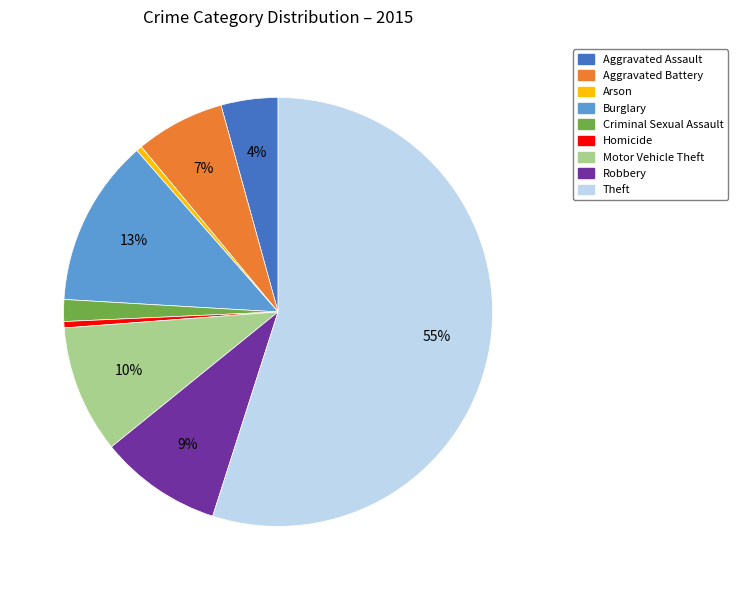

What is the largest slice in the pie chart?

Theft